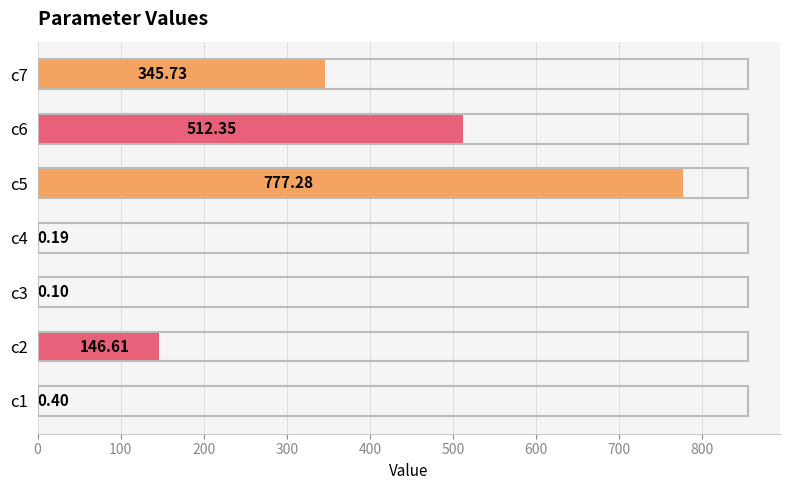

What is the sum of all values?

1782.7